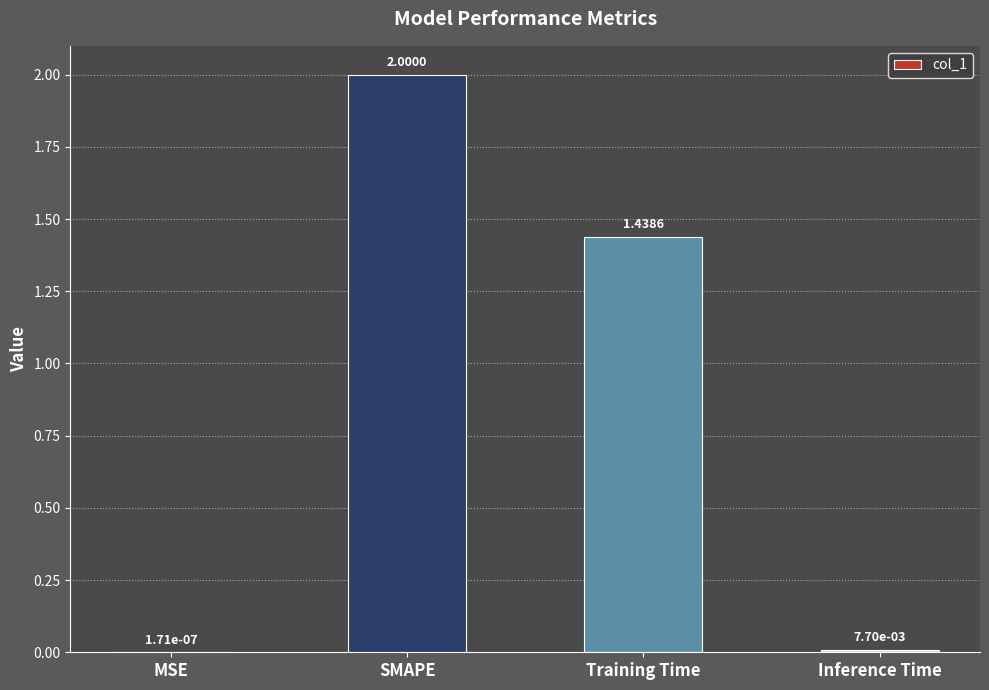

Which category has the highest value across all series?

SMAPE